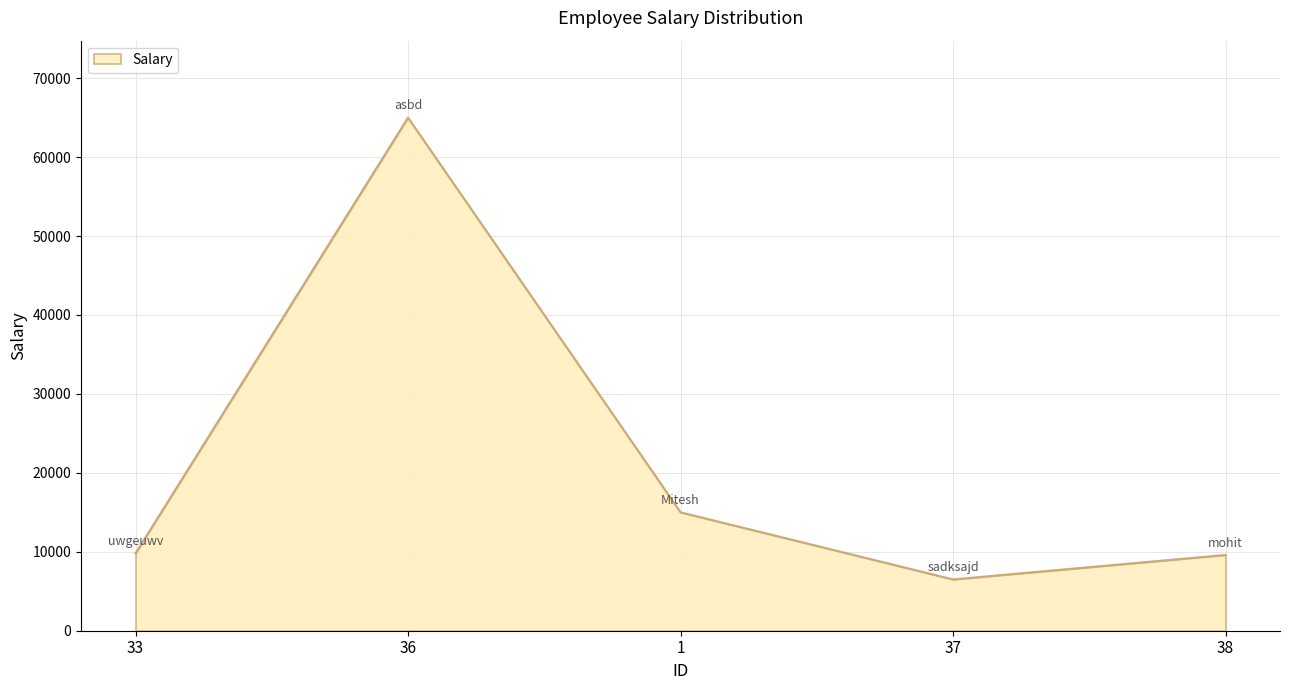

What is the change in value from 33 to 1?

+5200